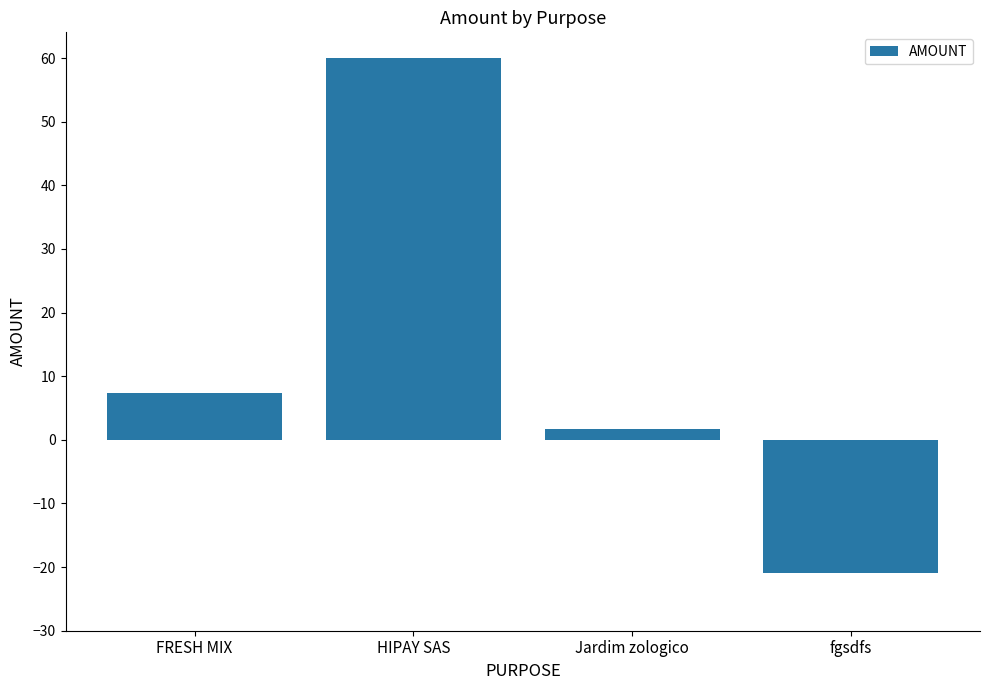

List the labels in order of value, smallest first.

fgsdfs, Jardim zologico, FRESH MIX, HIPAY SAS